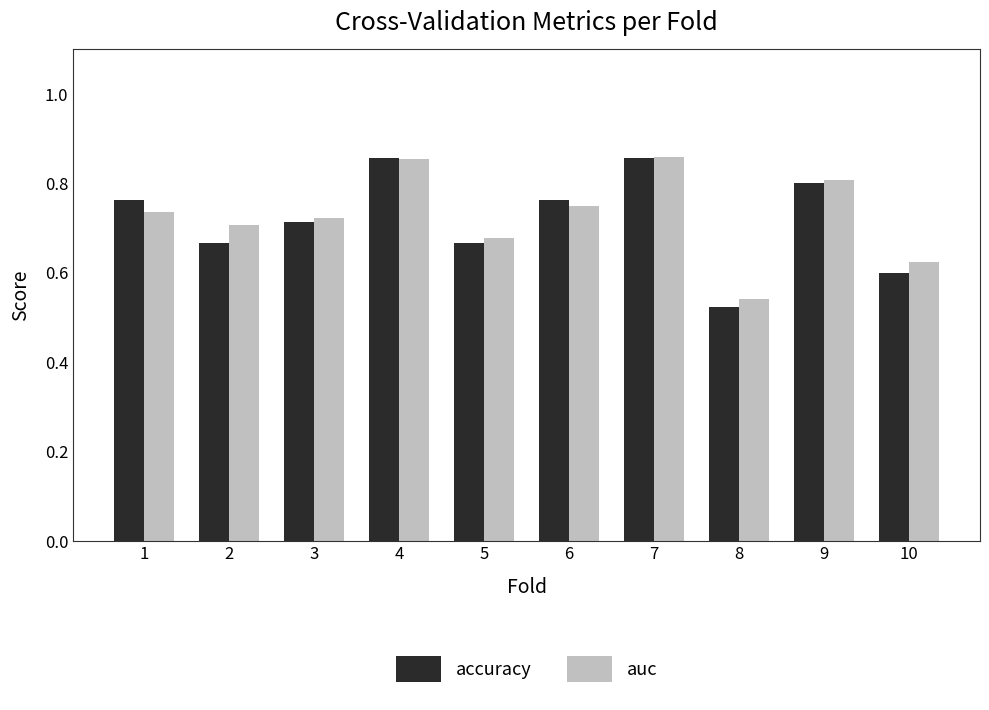

Which series has the widest spread of values?

accuracy